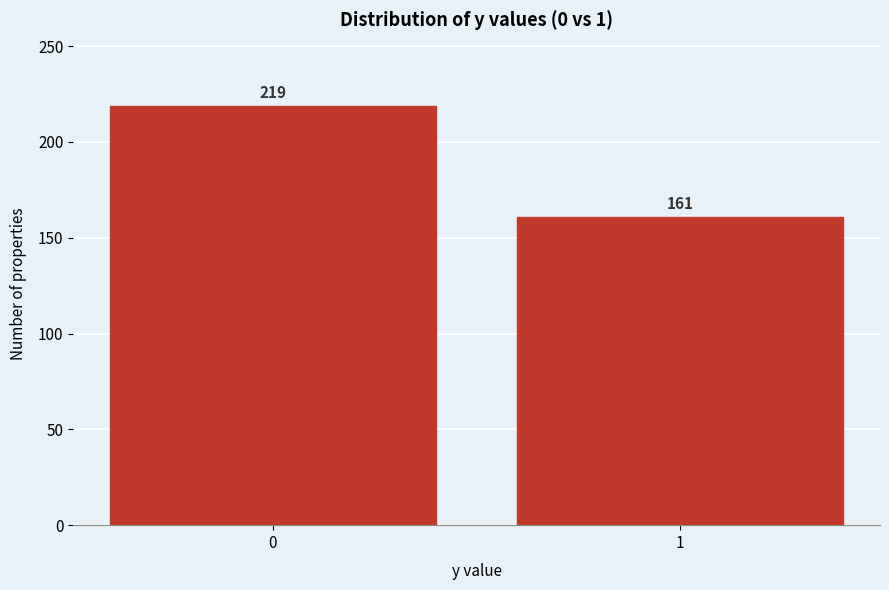

Reading right to left, extract all data points from this chart.

1=161	0=219